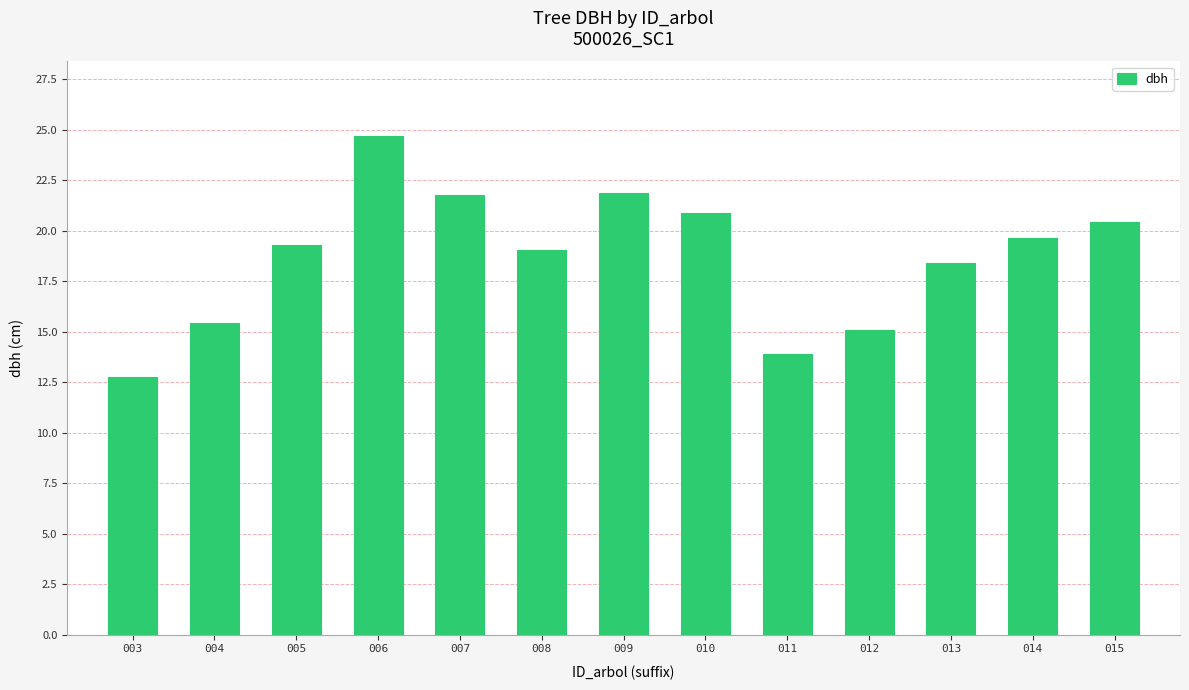

At which label is the value closest to 18?

013